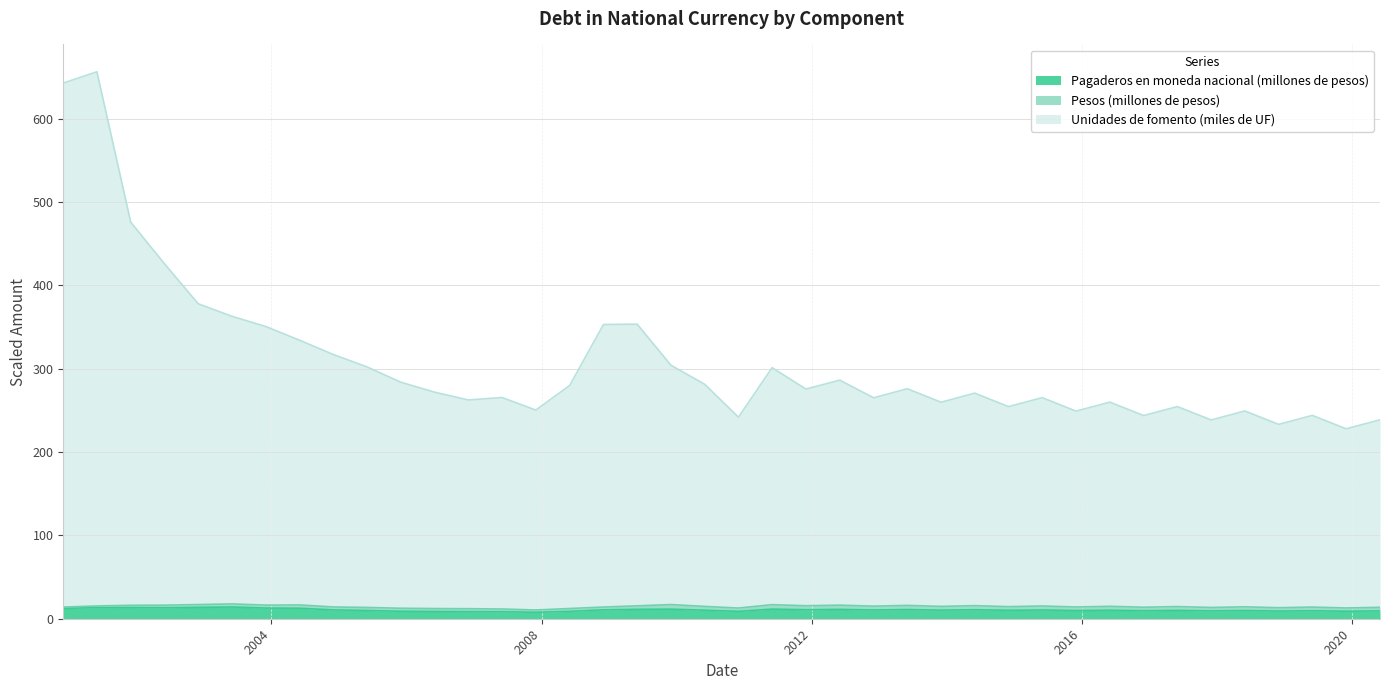

Where is Pagaderos en moneda nacional (millones de pesos) nearest to the value 10?

2017-06-01